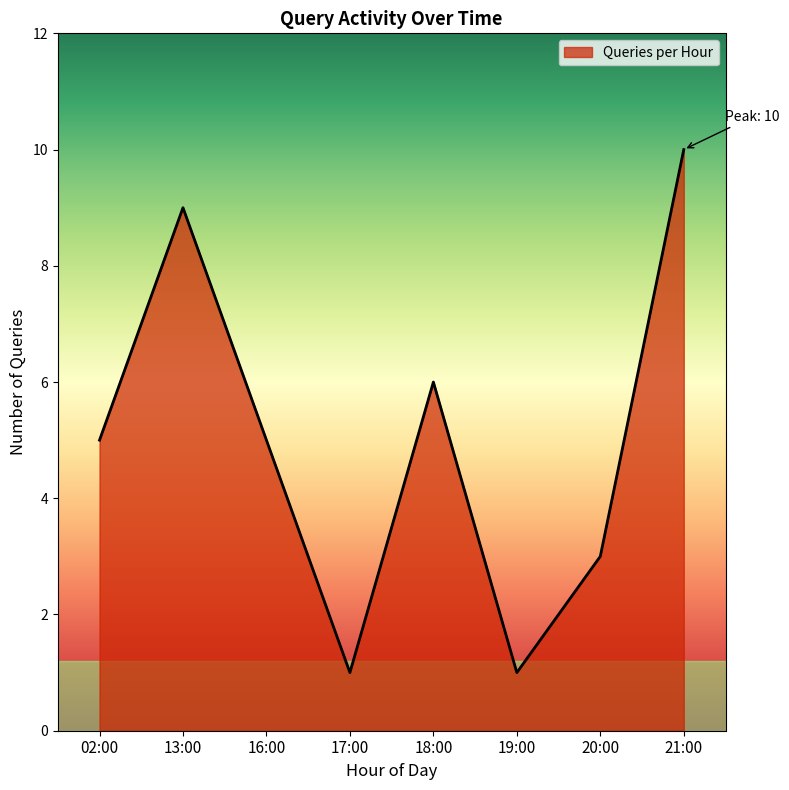

What is the minimum value shown in the chart?

1